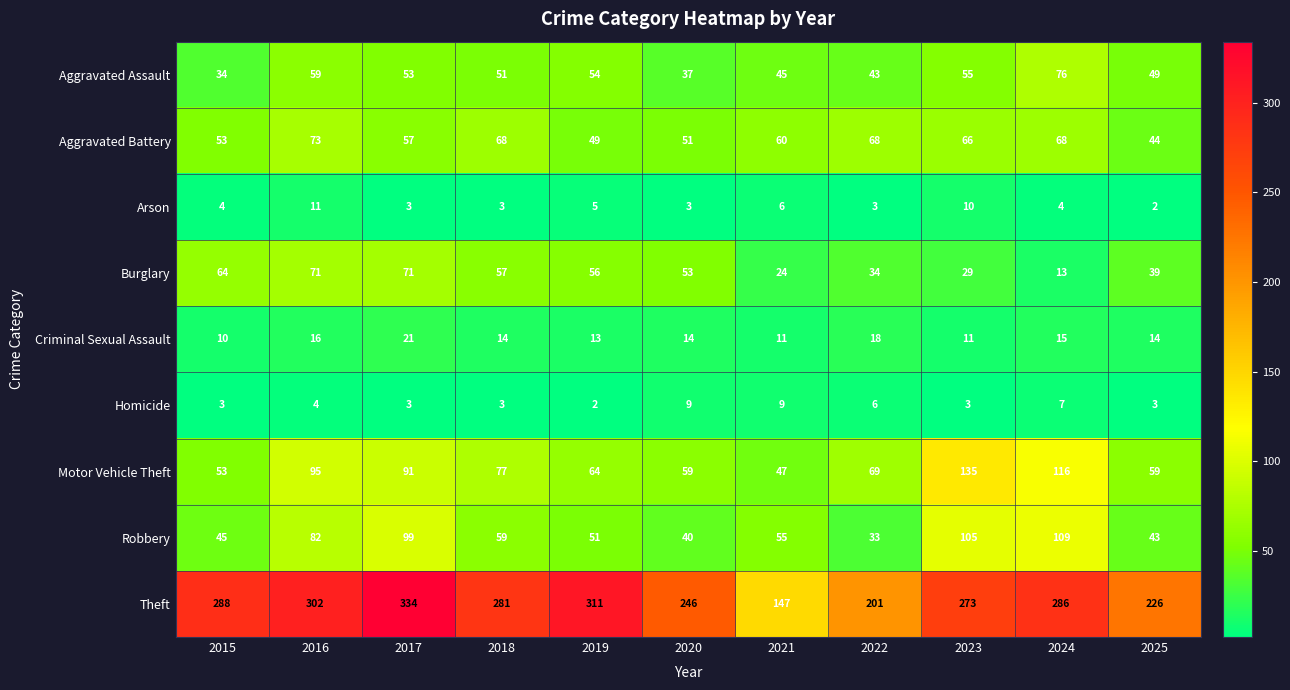

Rank the series at 2020 from highest to lowest value.

Theft, Motor Vehicle Theft, Burglary, Aggravated Battery, Robbery, Aggravated Assault, Criminal Sexual Assault, Homicide, Arson